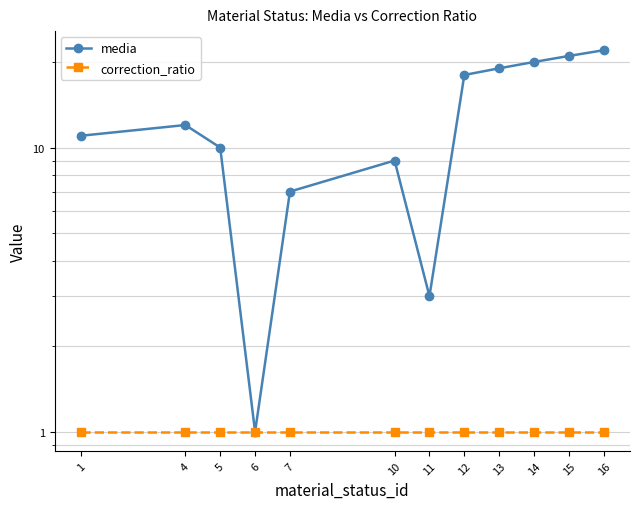

The correction_ratio series shows 2 at 14. True or false?

False